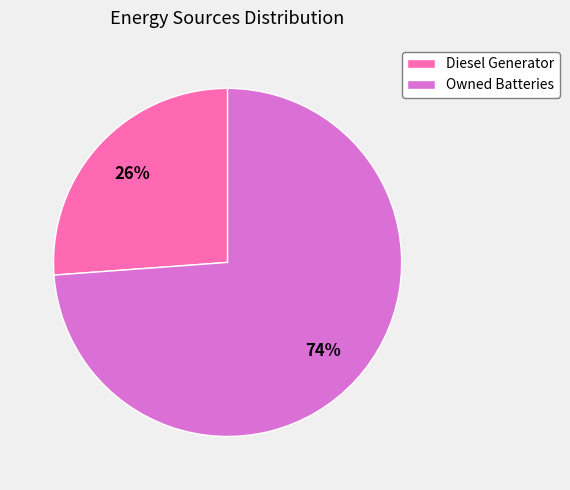

Which category has the biggest portion of the pie?

Owned Batteries